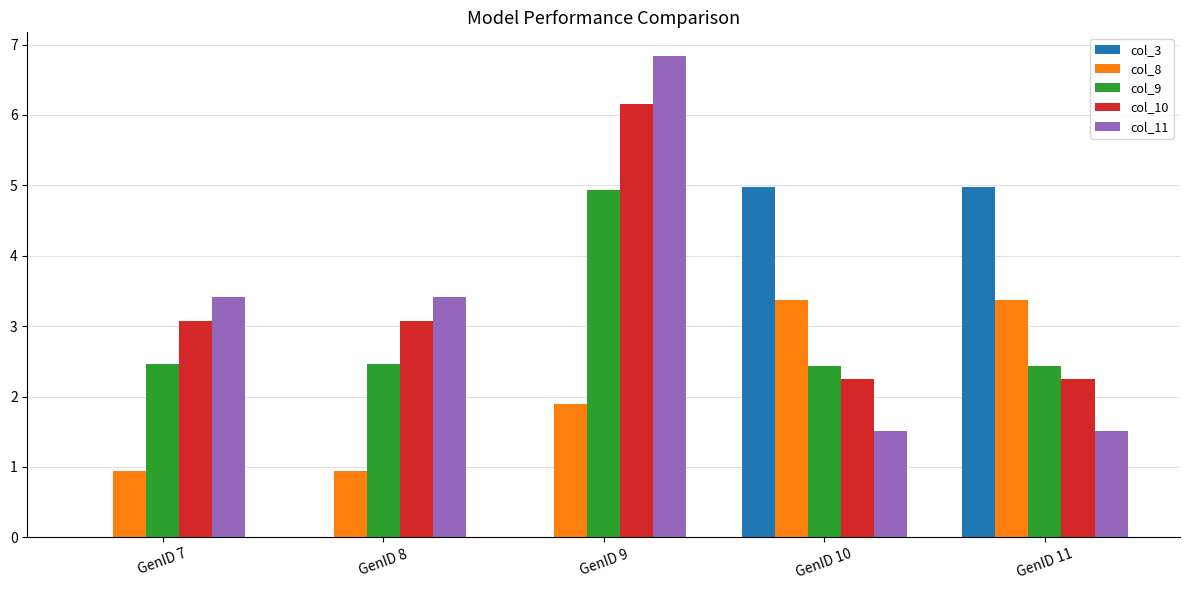

What is the total value across all series at GenID 8?

9.9